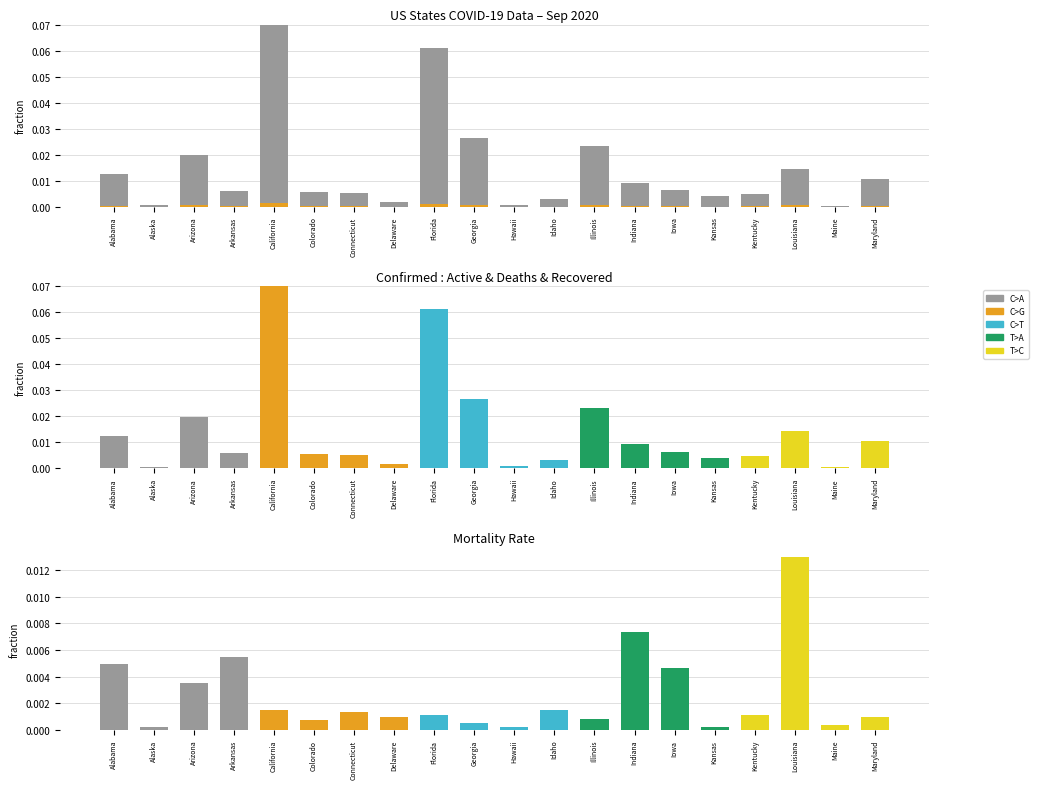

The value of Confirmed at Louisiana is 0.0. True or false?

True